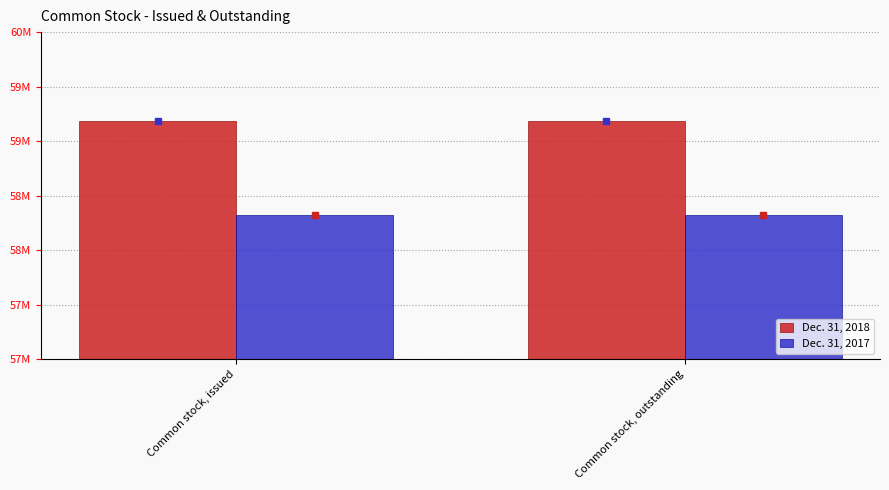

What are all the series names shown in the legend?

Dec. 31, 2018, Dec. 31, 2017